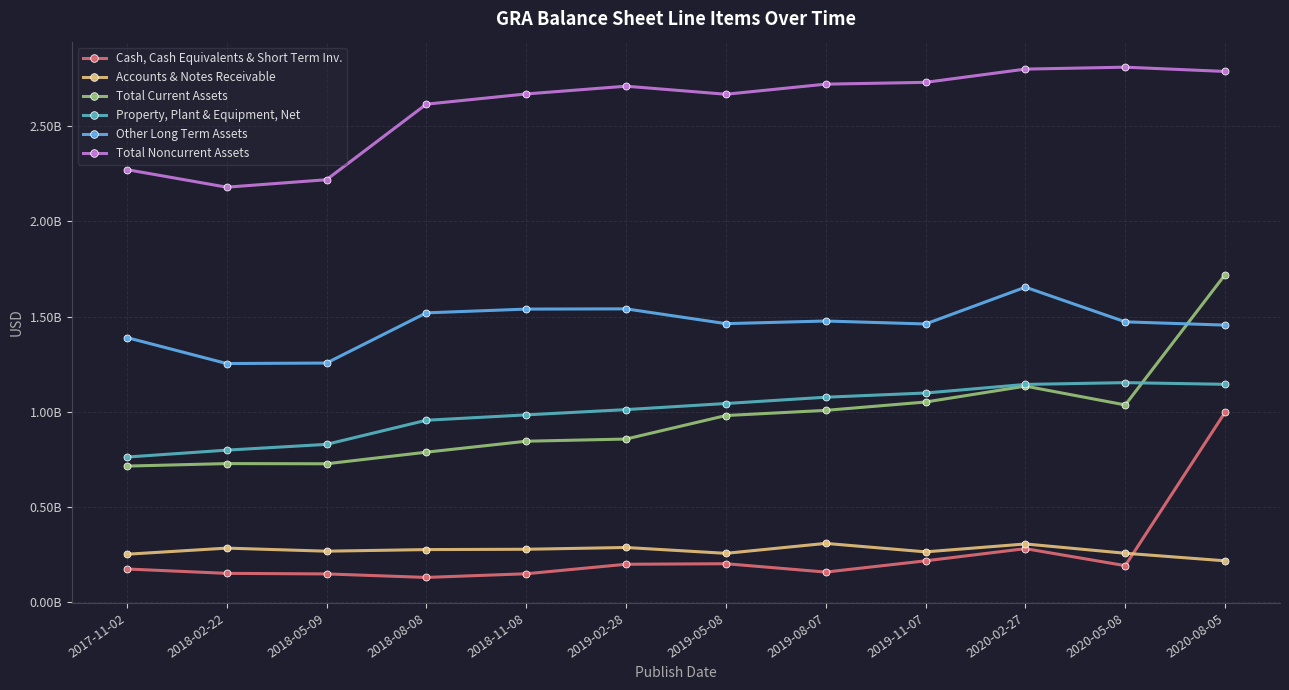

Rank the series at 2018-11-08 from highest to lowest value.

Total Noncurrent Assets, Other Long Term Assets, Property, Plant & Equipment, Net, Total Current Assets, Accounts & Notes Receivable, Cash, Cash Equivalents & Short Term Inv.